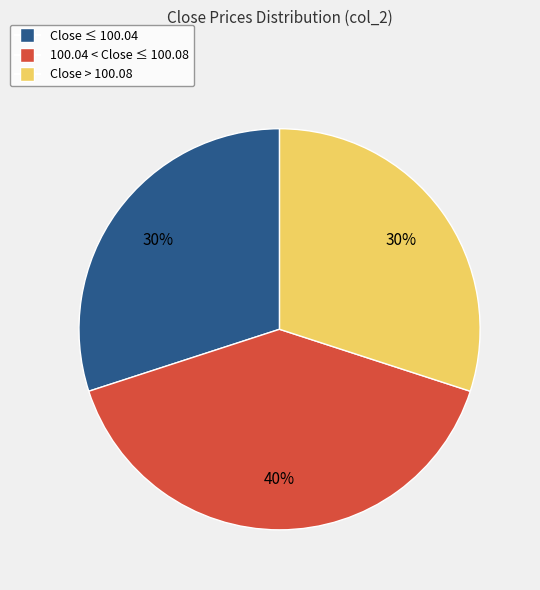

To the nearest percent, what is the average slice percentage?

33%